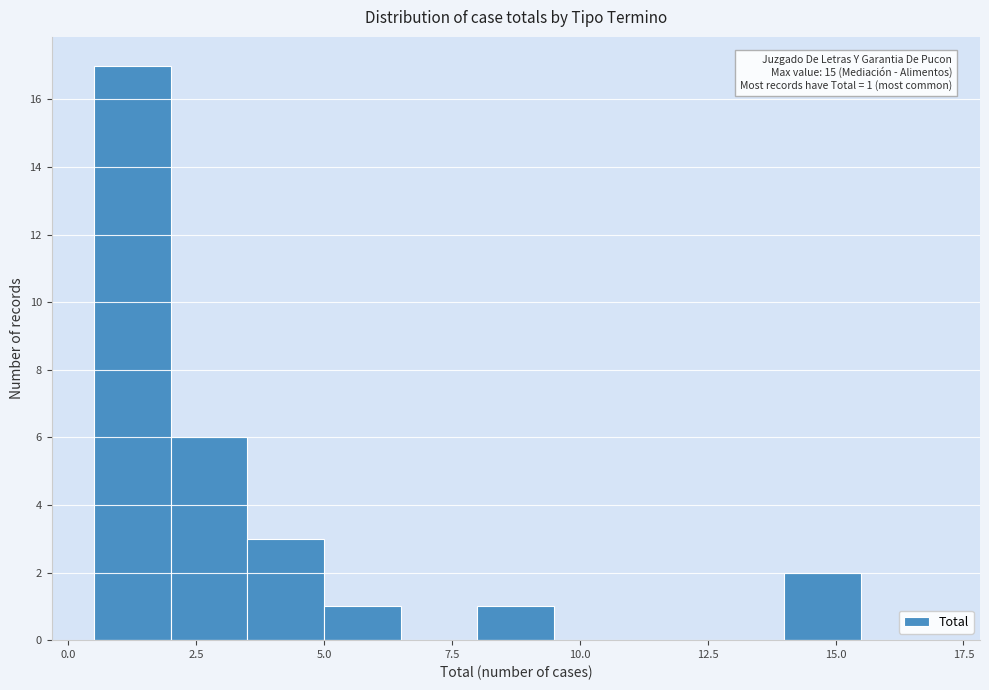

Read against the x-axis, roughly where is the centre of the tallest bar?

1.5